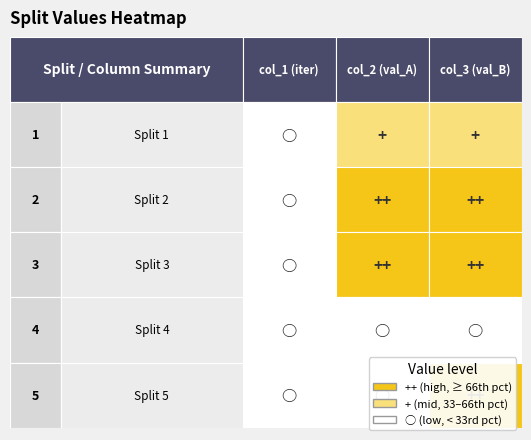

Which series changed the most between 0 and 1?

Split 5